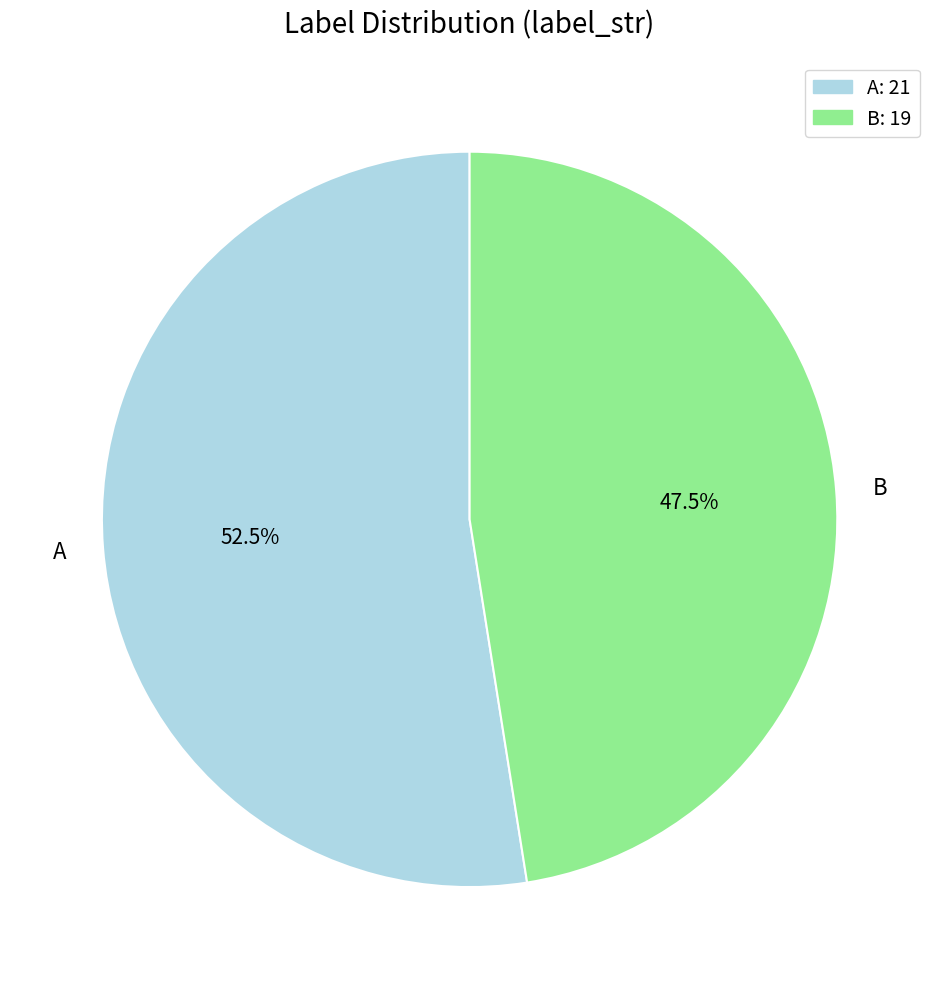

Which has a higher value, B or A?

A